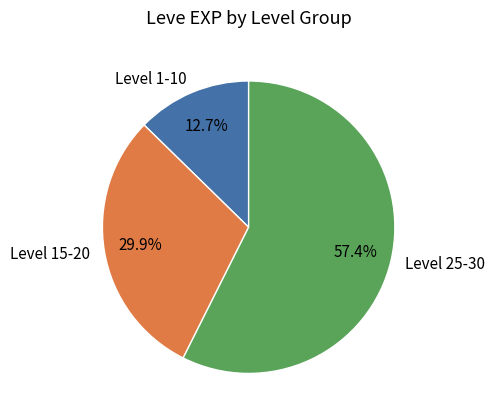

Is the sum of Level 25-30 and Level 15-20 greater than half?

Yes